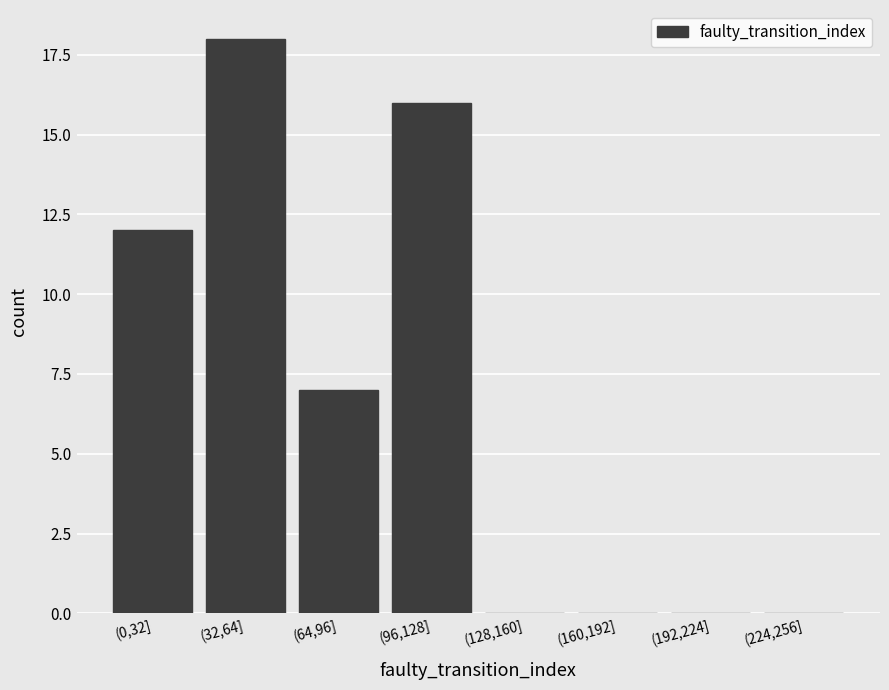

Reading left to right, list all the values displayed in this chart.

(0,32]=12	(32,64]=18	(64,96]=7	(96,128]=16	(128,160]=0	(160,192]=0	(192,224]=0	(224,256]=0